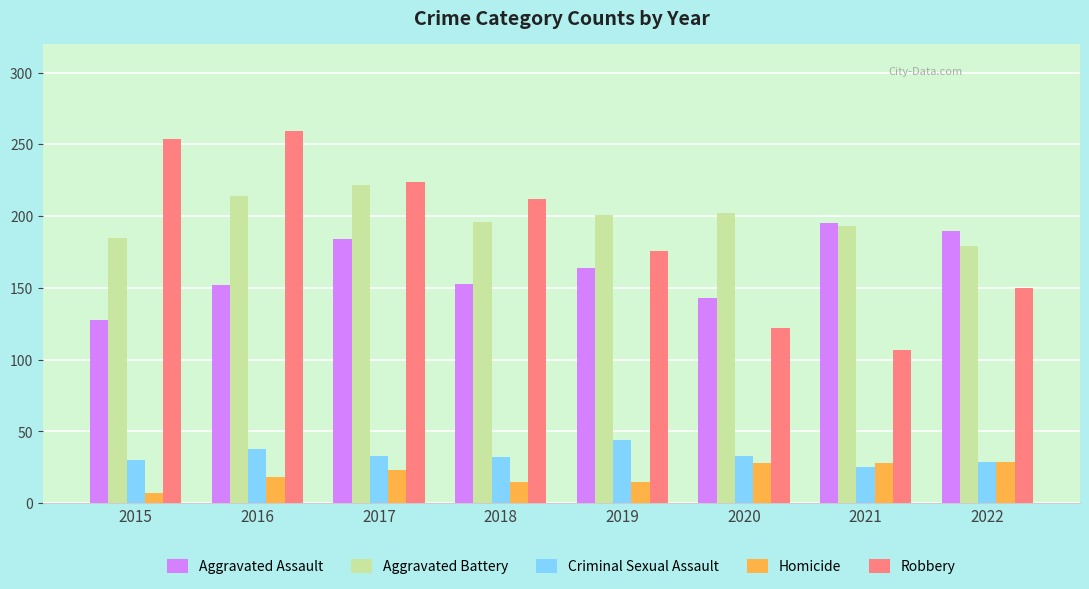

Which series changed the most between 2015 and 2022?

Robbery